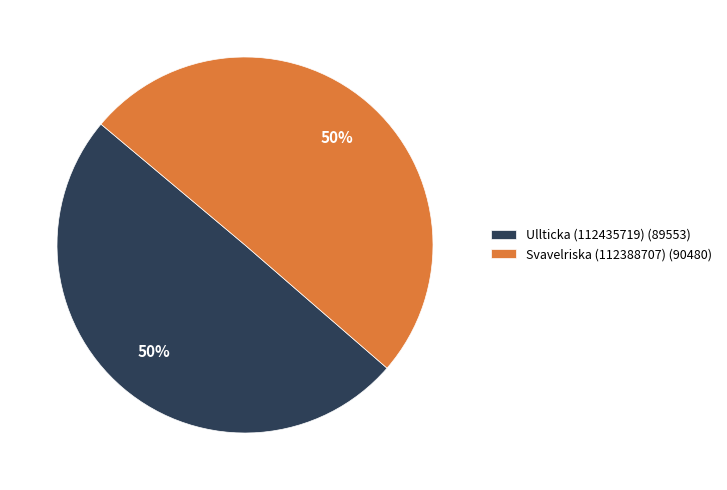

To the nearest percent, what percentage of the pie is Ullticka (112435719) (89553)?

50%